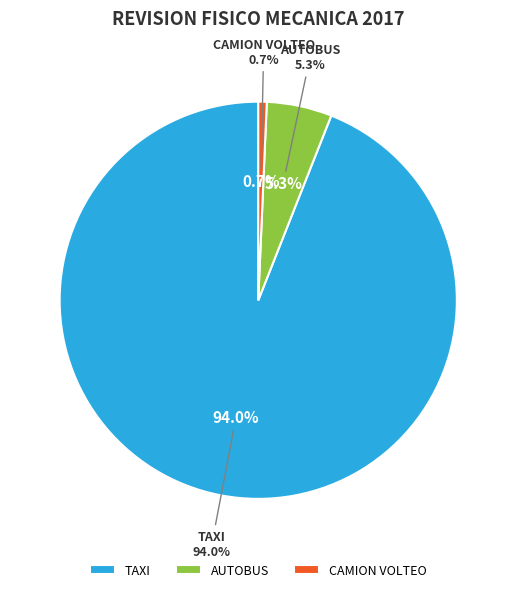

Which has a higher value, TAXI or AUTOBUS?

TAXI